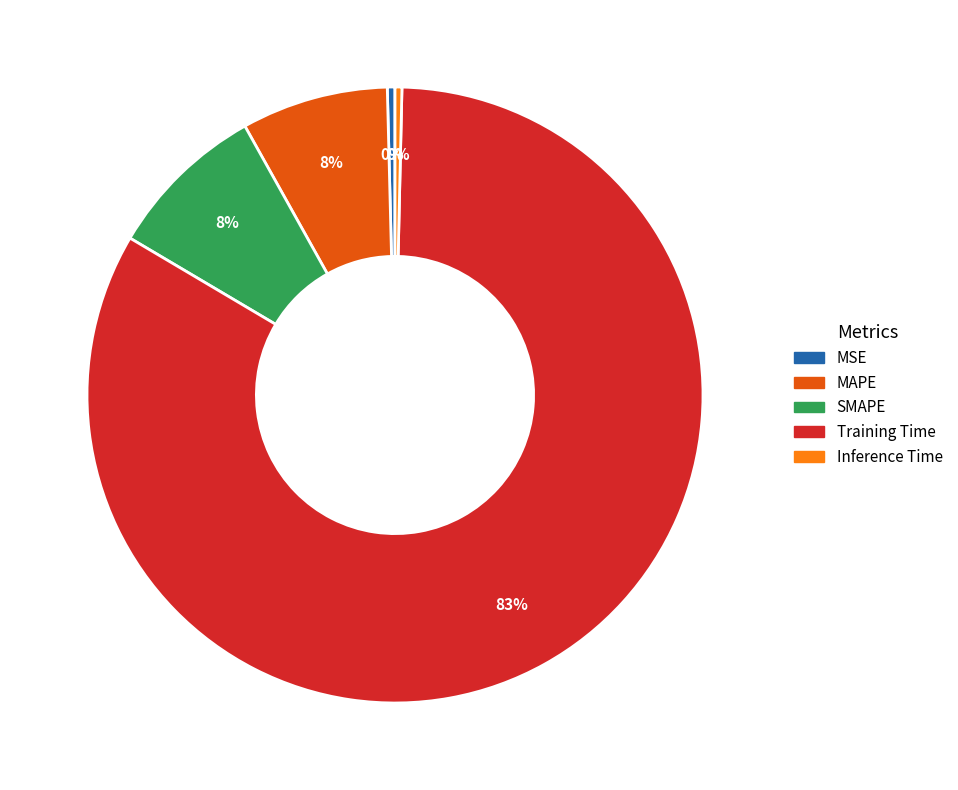

Combined, do SMAPE and Inference Time account for over 50%?

No